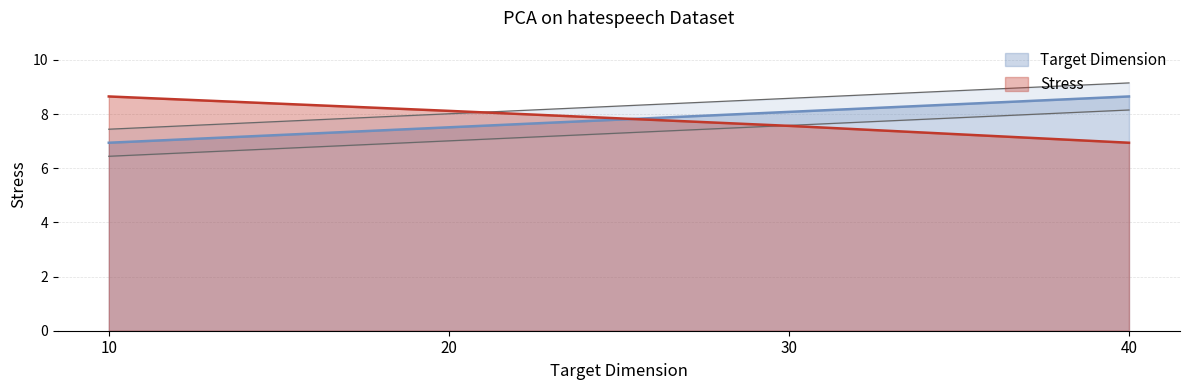

Rank the series at 20 from highest to lowest value.

Stress, Target Dimension